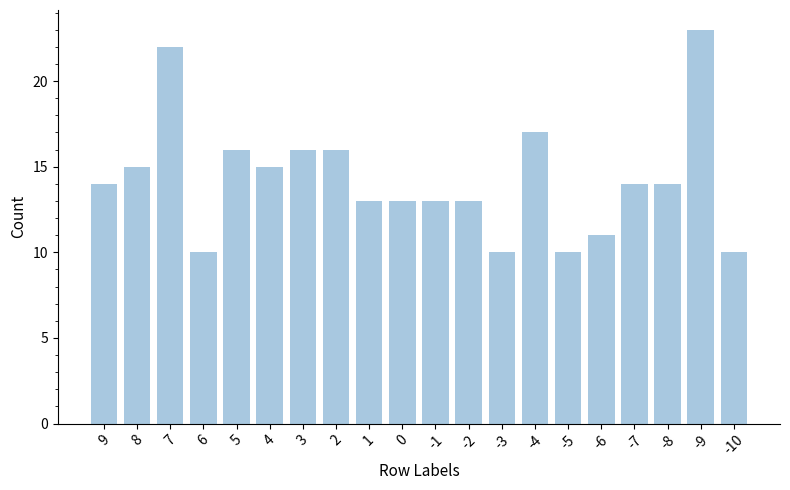

What is the greatest value displayed?

23